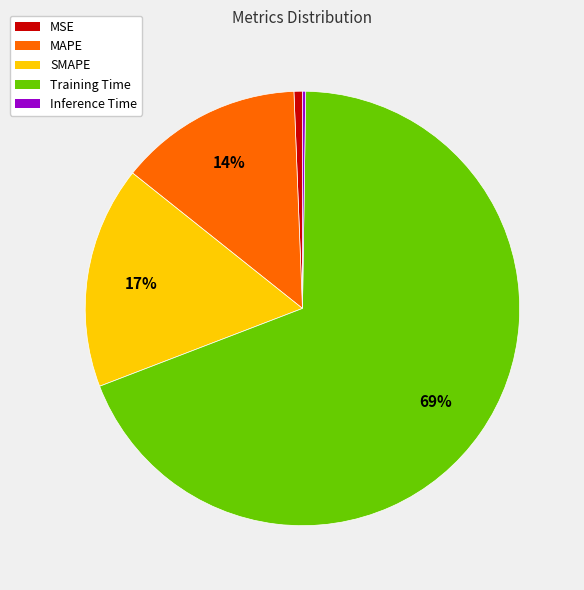

Which has a higher value, SMAPE or Training Time?

Training Time